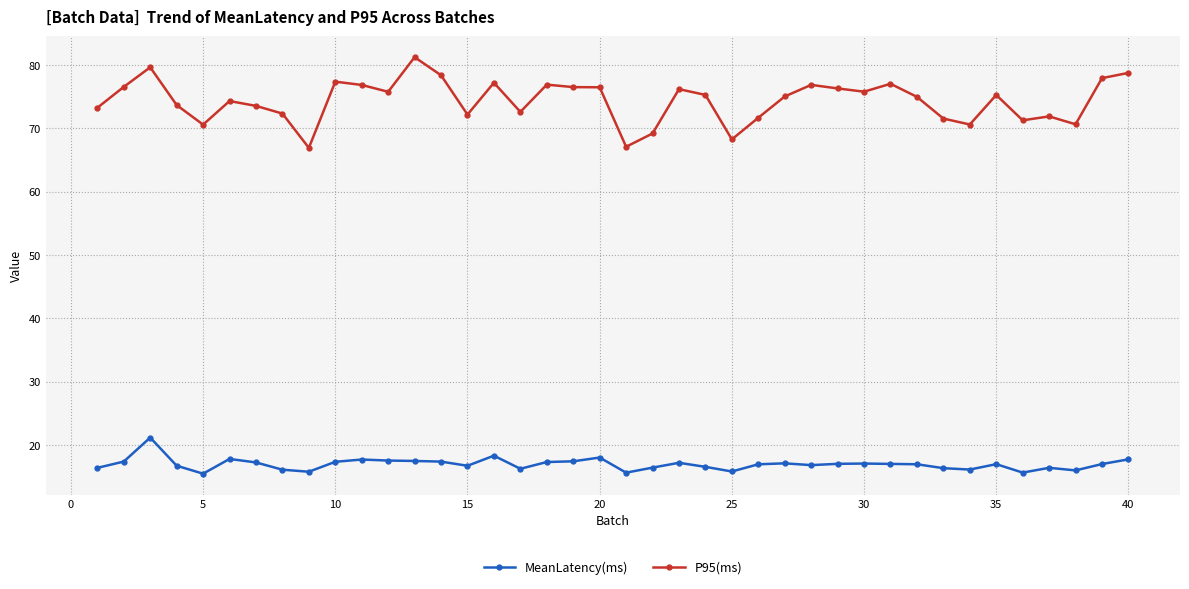

How many lines are shown in the chart?

2